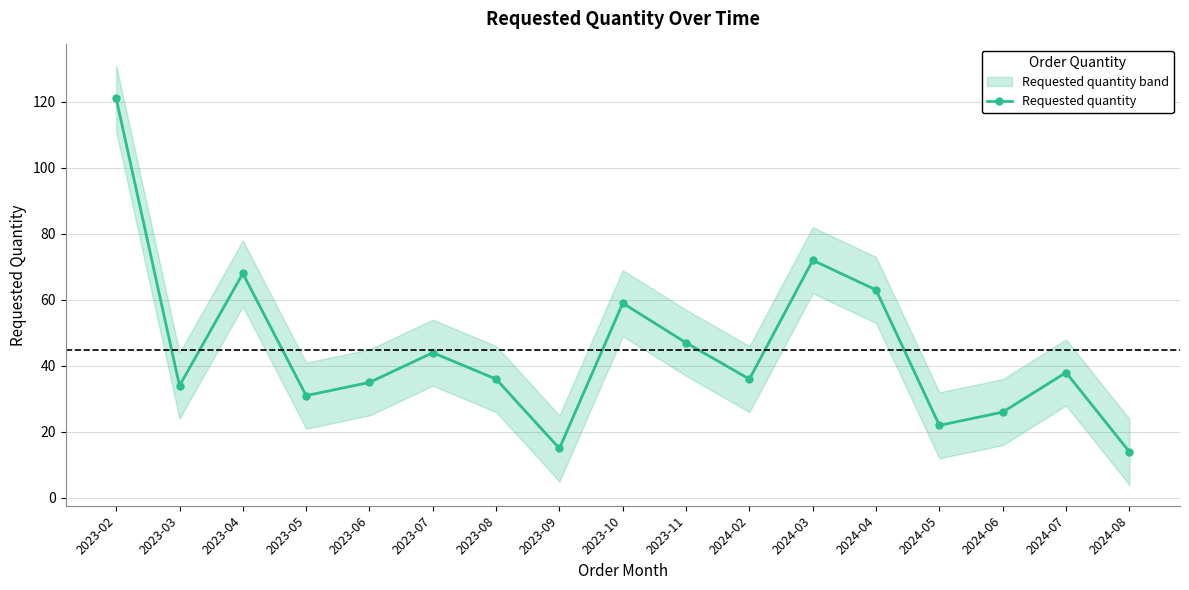

True or false: there are more than 0 points higher than both neighbors.

True